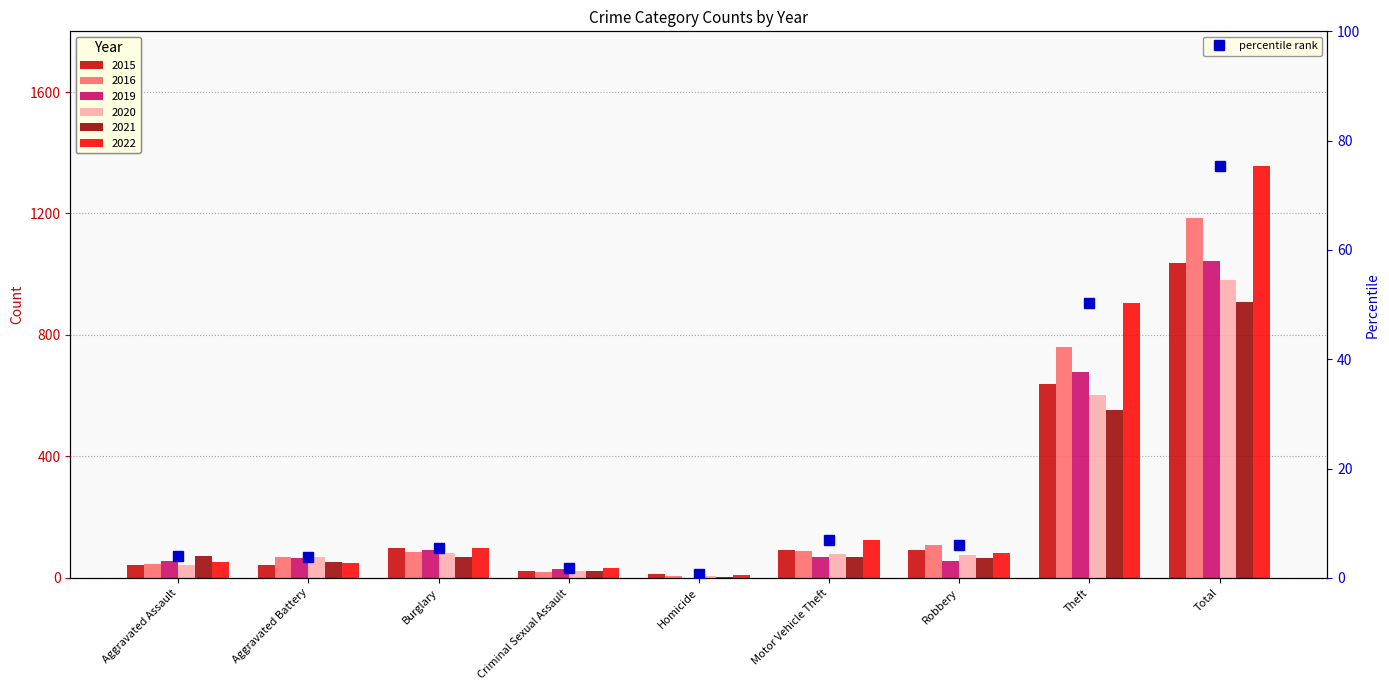

Count the number of values greater than 5.

5